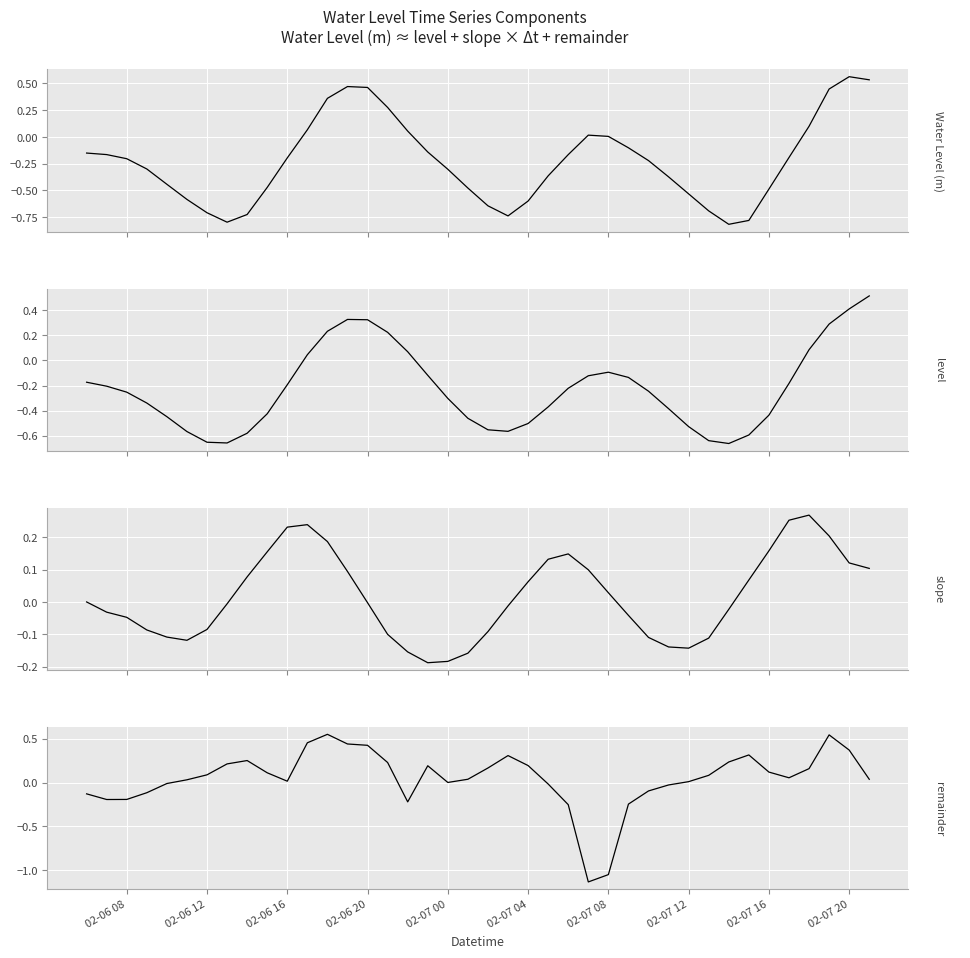

In level (smoothed), how many points are higher than both neighbors (excluding endpoints)?

2